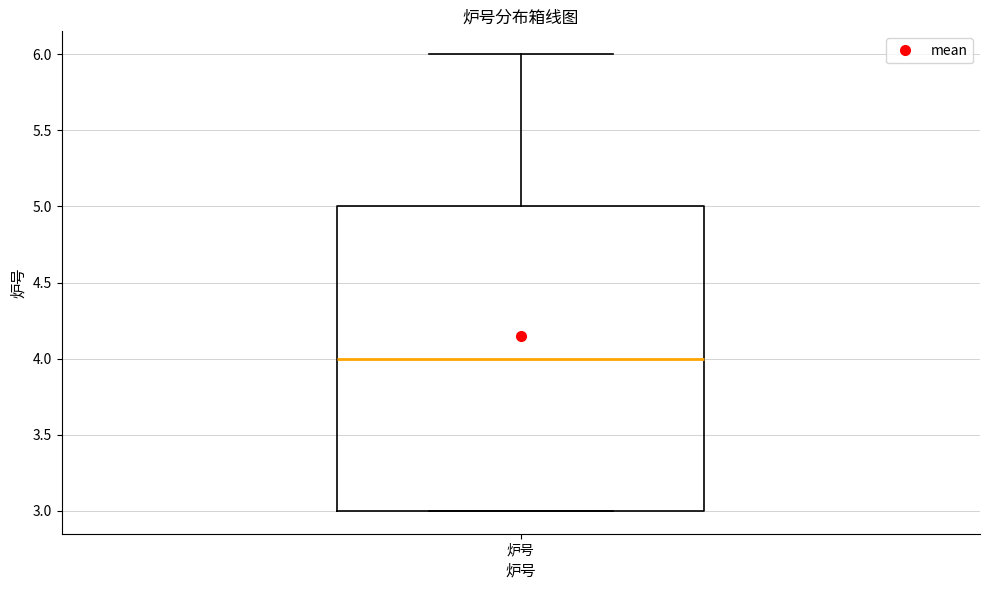

Transcribe this box plot: give where the median line is, the range the box spans, and where the two whiskers end, as read against the y-axis. The values are not printed on the chart, so give them approximately, as read against the axis.

median 4, box 3 to 5, whiskers 3 to 6